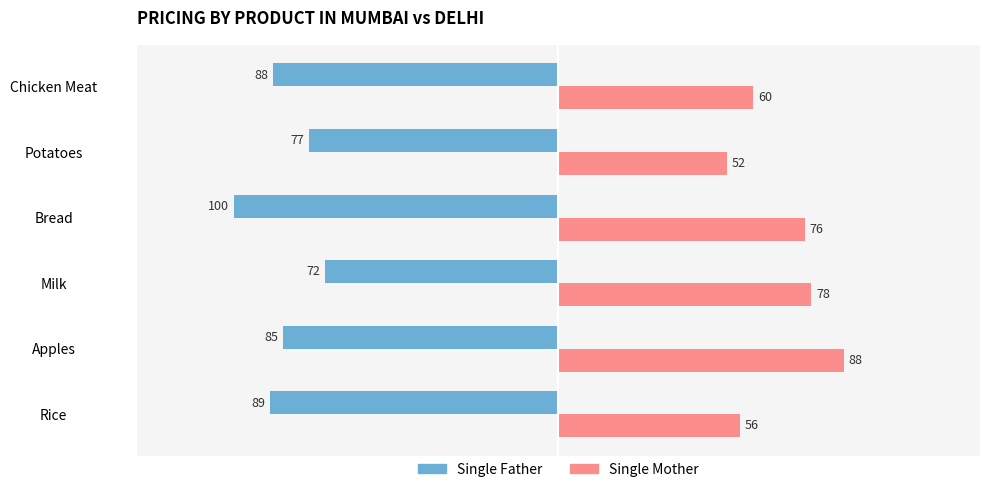

Where is Single Father nearest to the value -86?

Apples